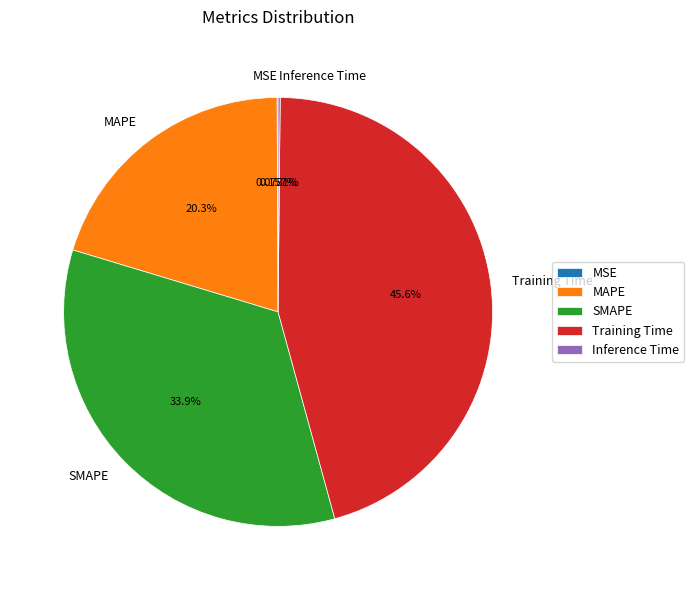

Which slice is the largest?

Training Time